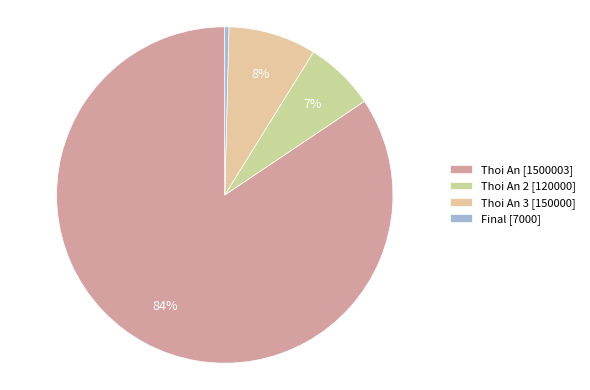

How many segments does this pie chart have?

4